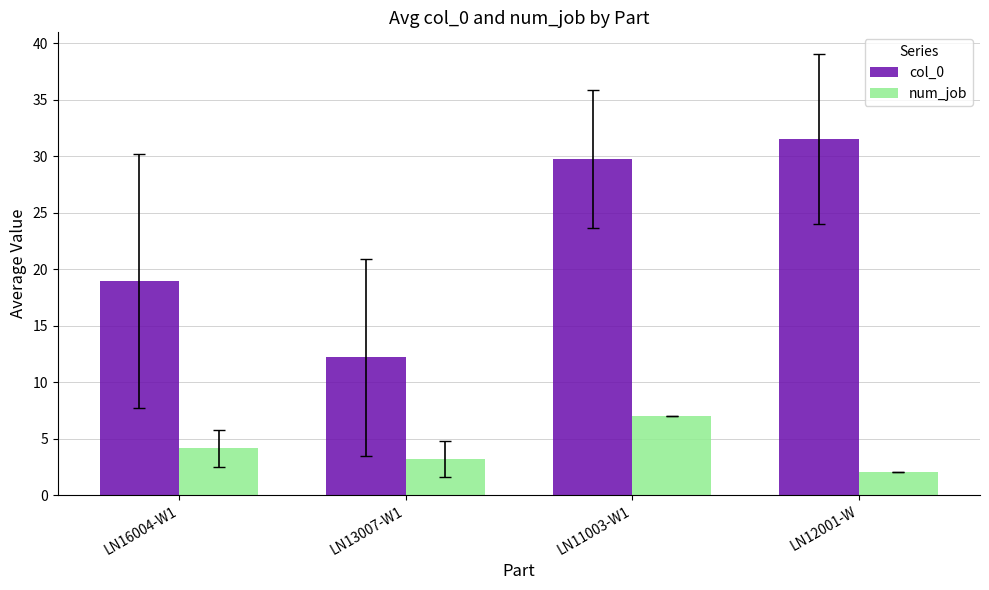

What is the maximum value shown in the chart?

31.5